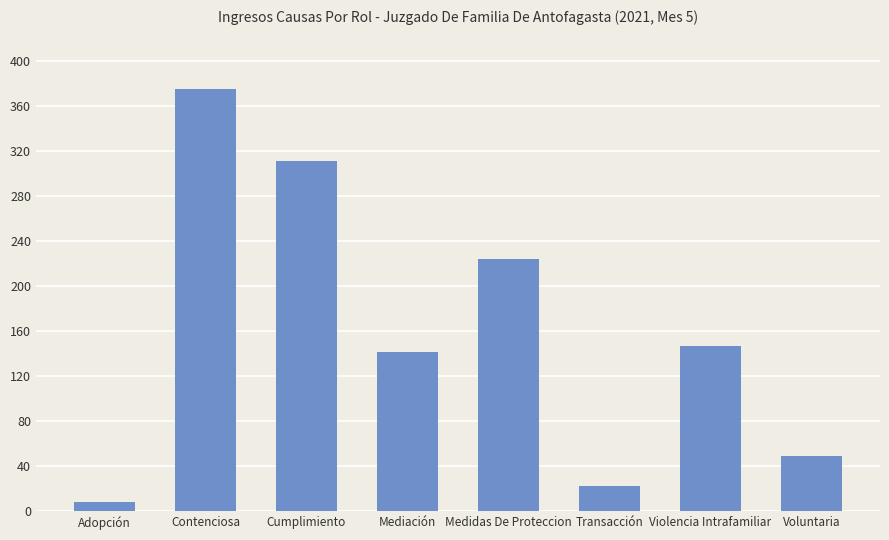

Reading left to right, extract all data points from this chart.

8	375	311	141	224	22	147	49